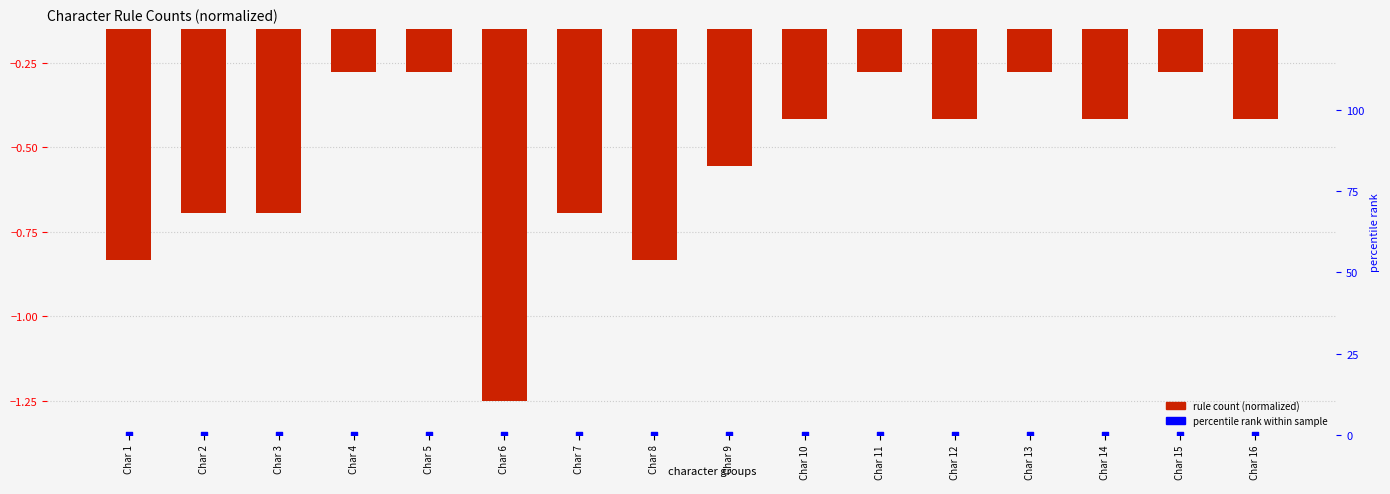

Is the value of percentile rank at Char 2 greater than the value of rule count (normalized) at Char 13?

Yes